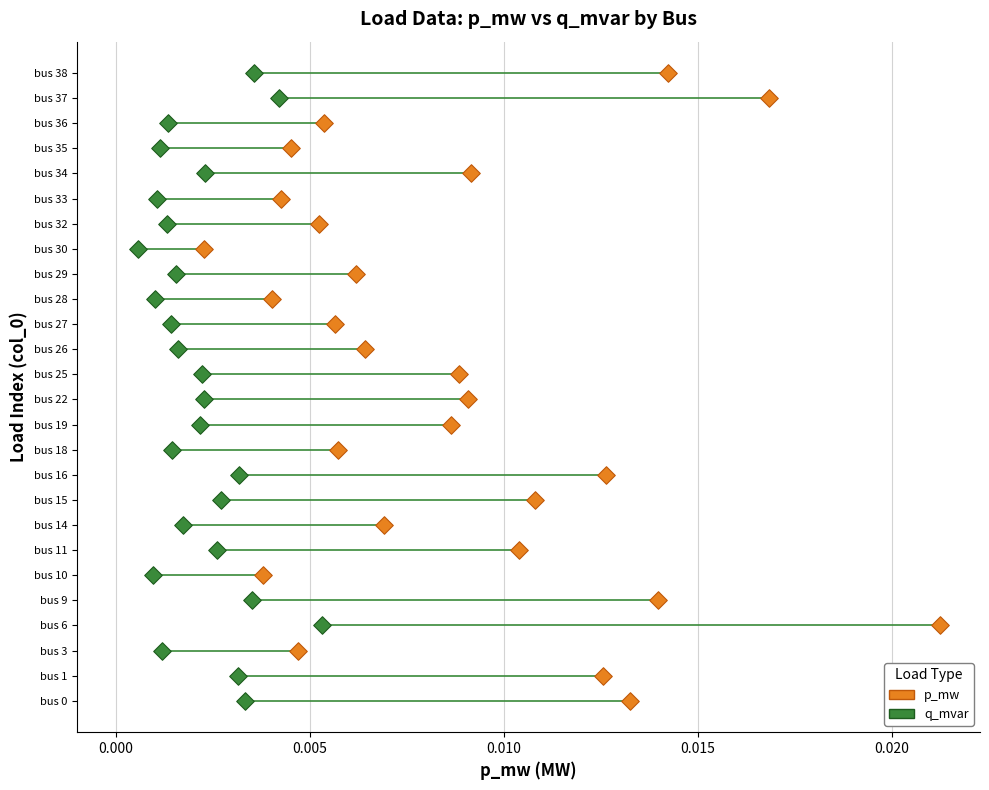

What are all the series names shown in the legend?

p_mw, q_mvar